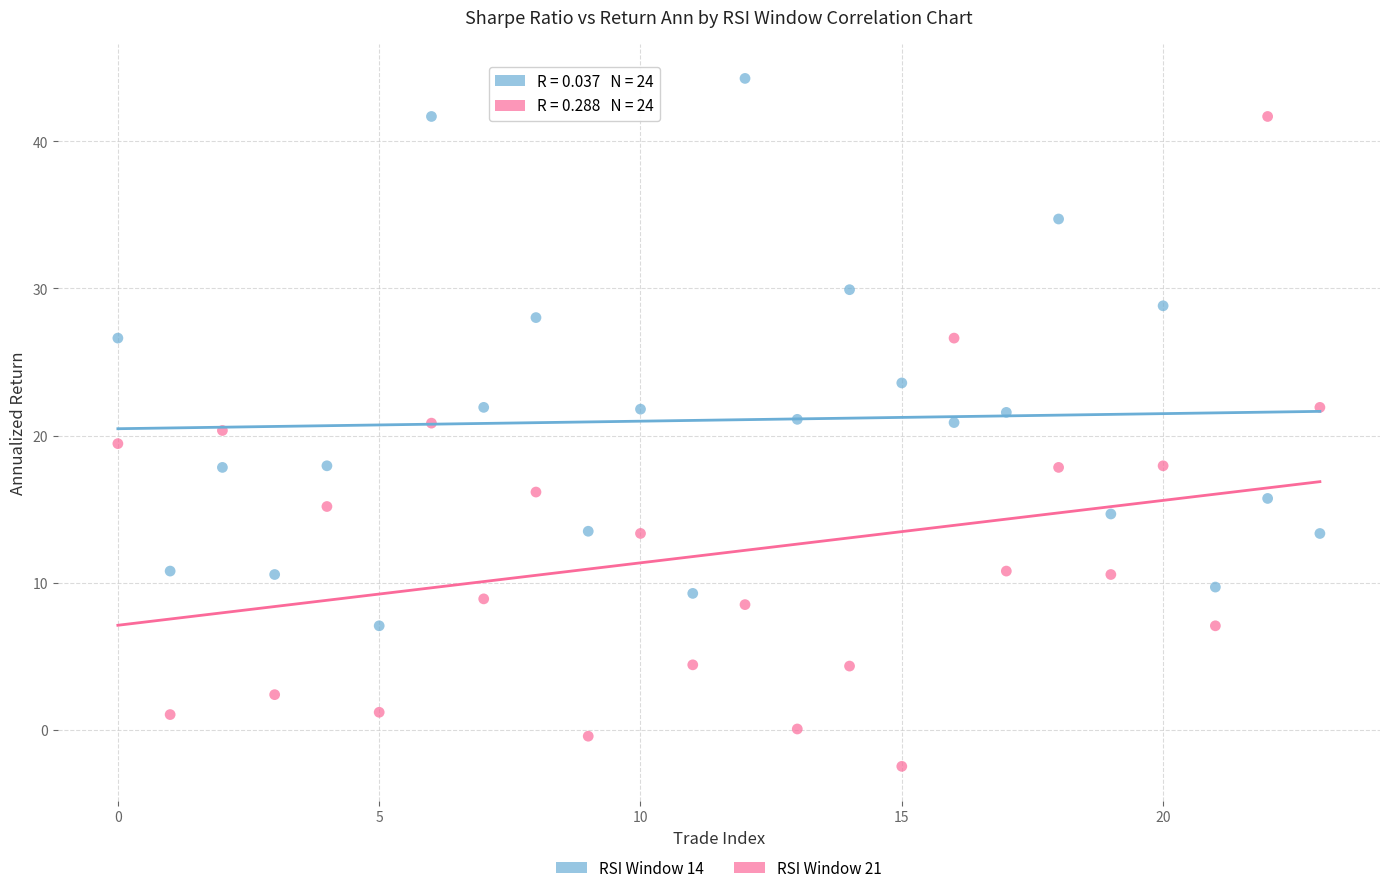

Across all data points, what is the range of Y values (max minus min)?

46.7